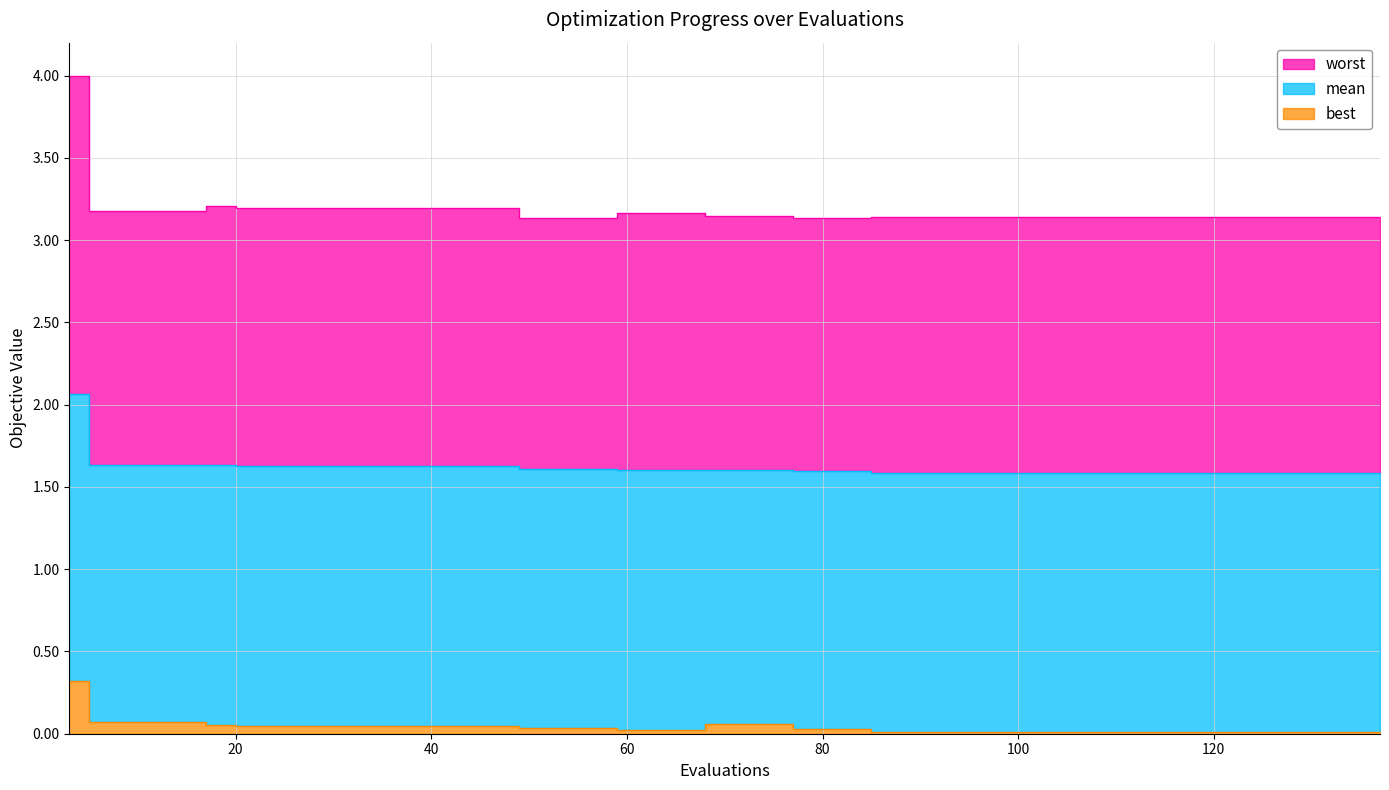

List the series in order of their peak value, lowest first.

best, mean, worst